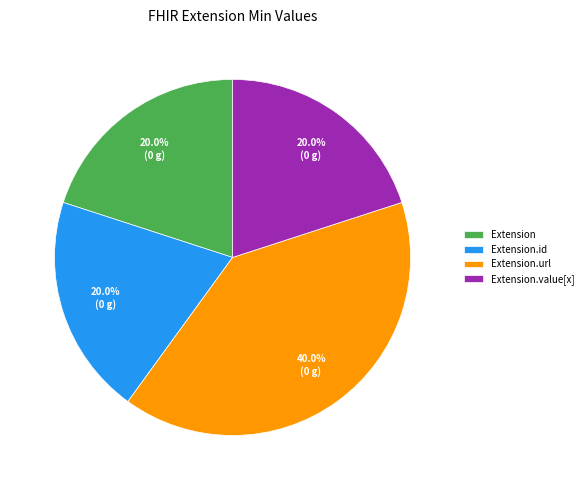

To the nearest percent, what is the difference between the Extension.url and Extension slice percentages?

20%